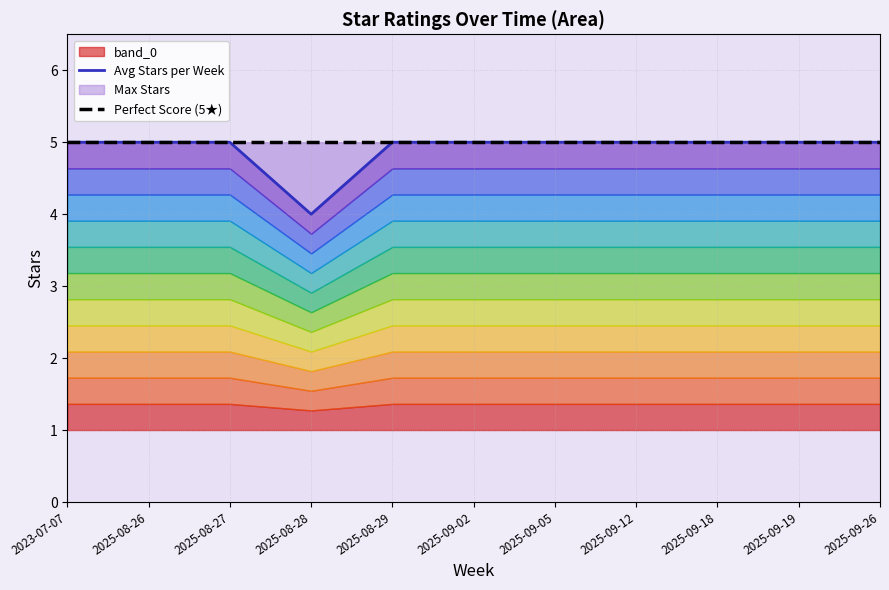

Where is Perfect Score (5★) nearest to the value 5?

2023-07-07